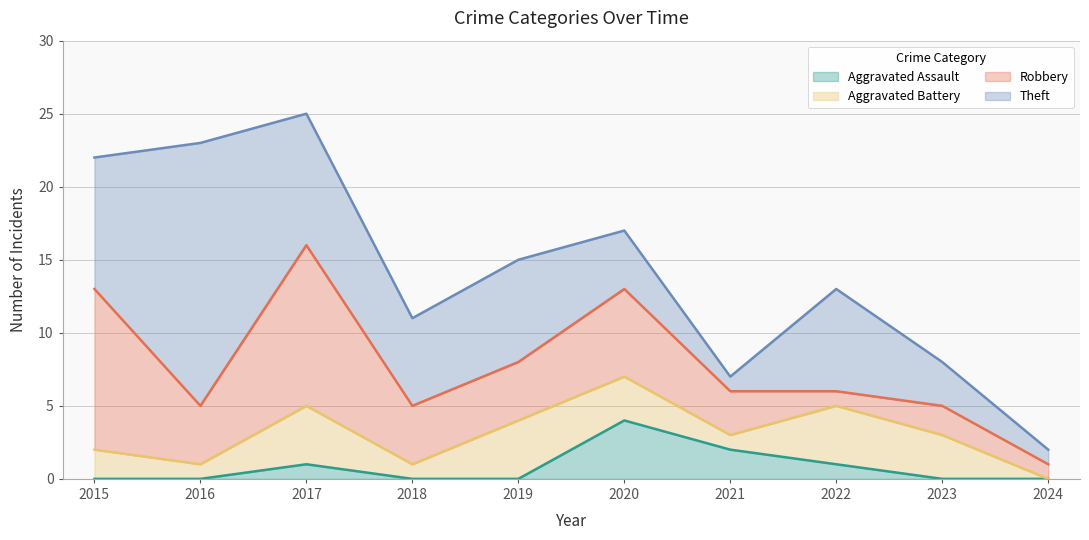

At which category does Total reach its first local peak?

2017